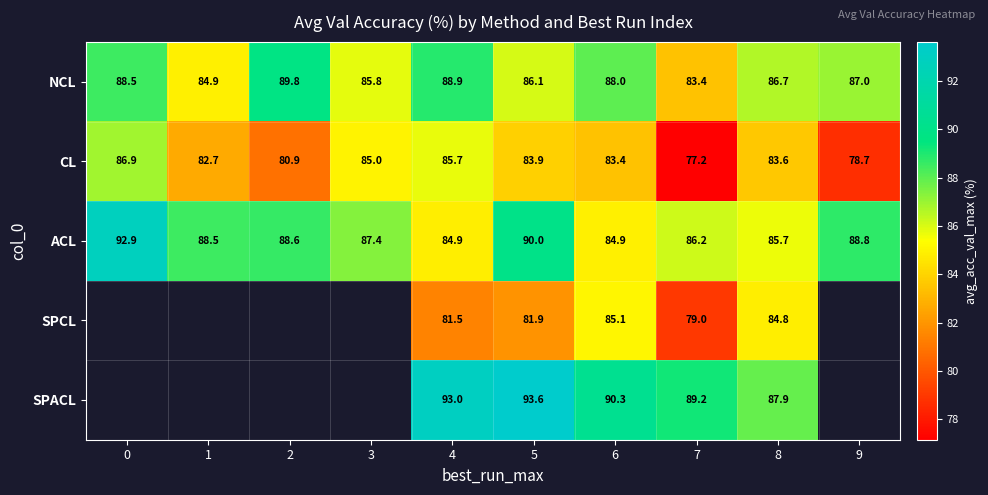

What is the maximum value shown in the chart?

93.6